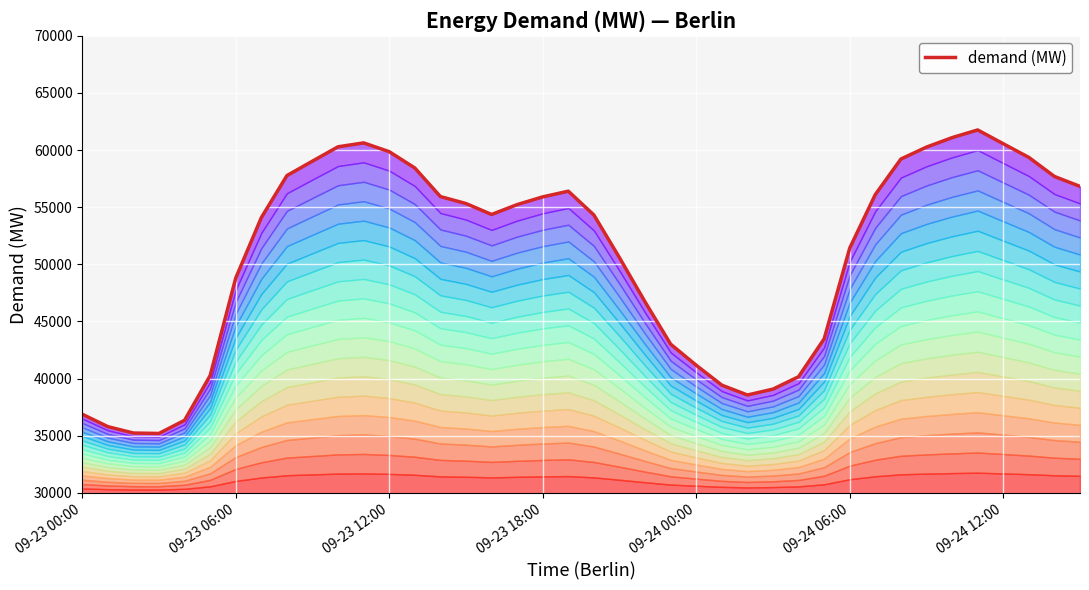

What is the difference between the second highest and minimum values?

25888.5